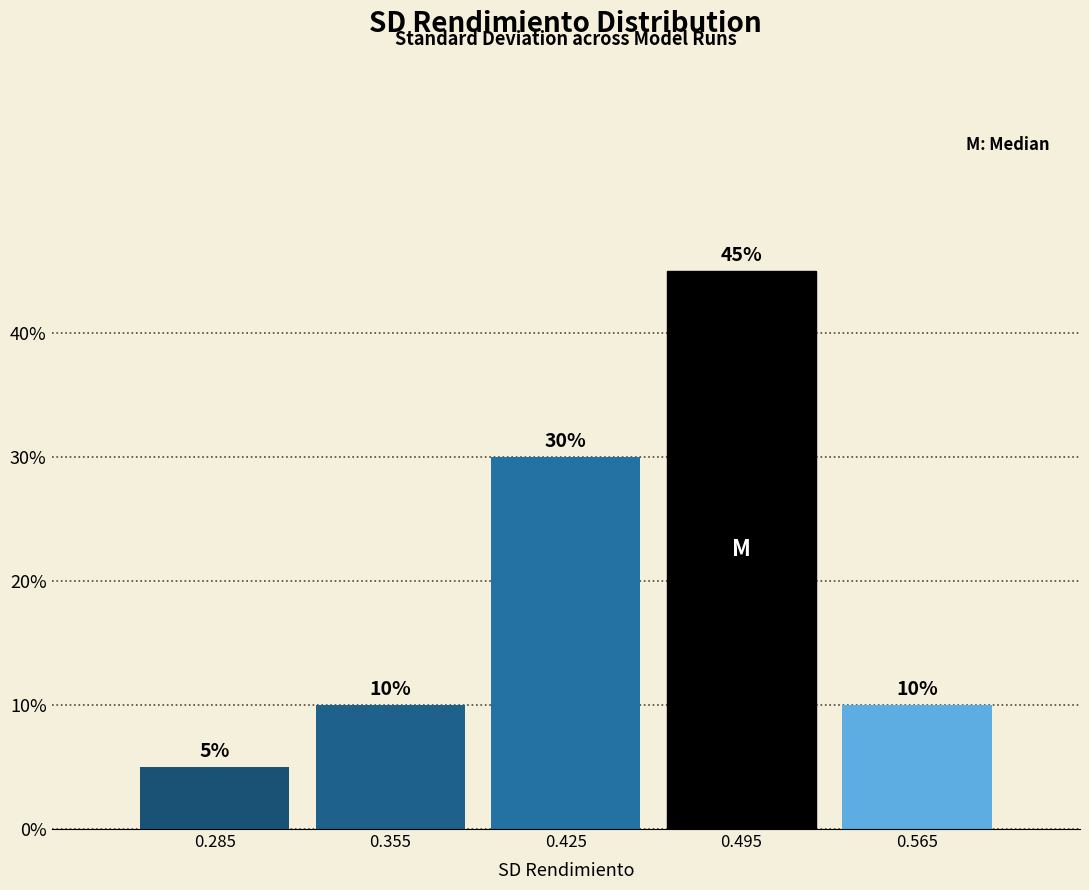

What is the height of the bar covering 0.32 to 0.39 on the x-axis?

10